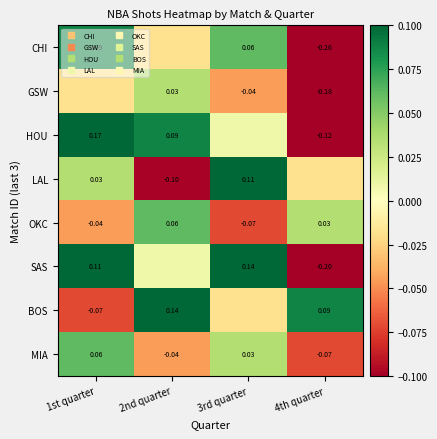

What is the sum of all CHI values?

-0.1